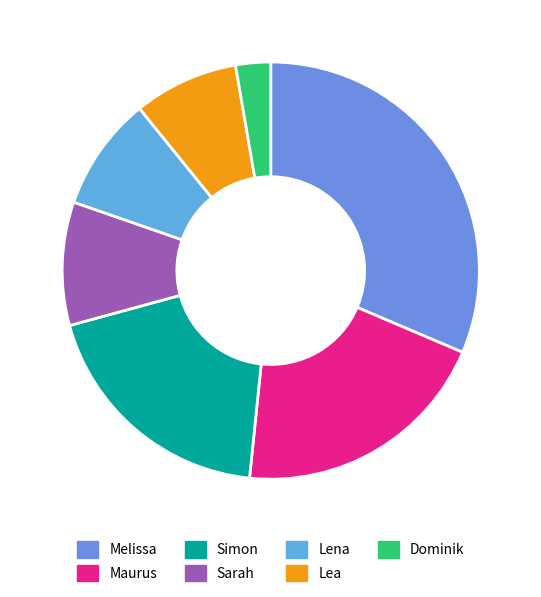

Is the sum of Dominik and Lea greater than half?

No